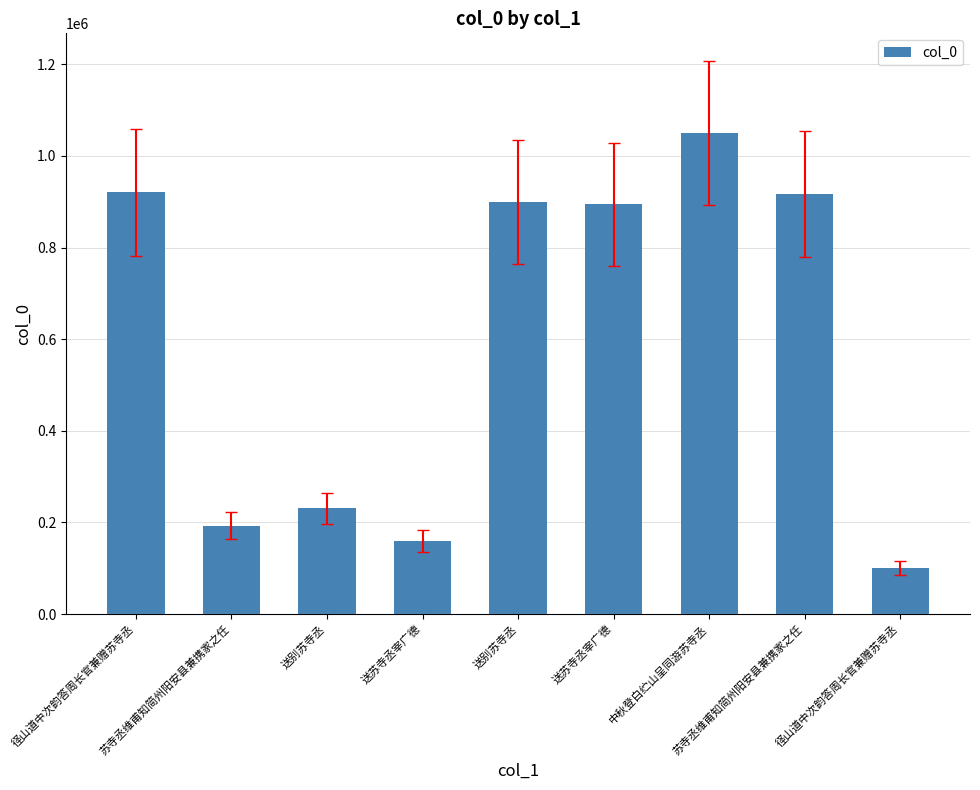

What is the value of the 2nd bar from the left?

192982